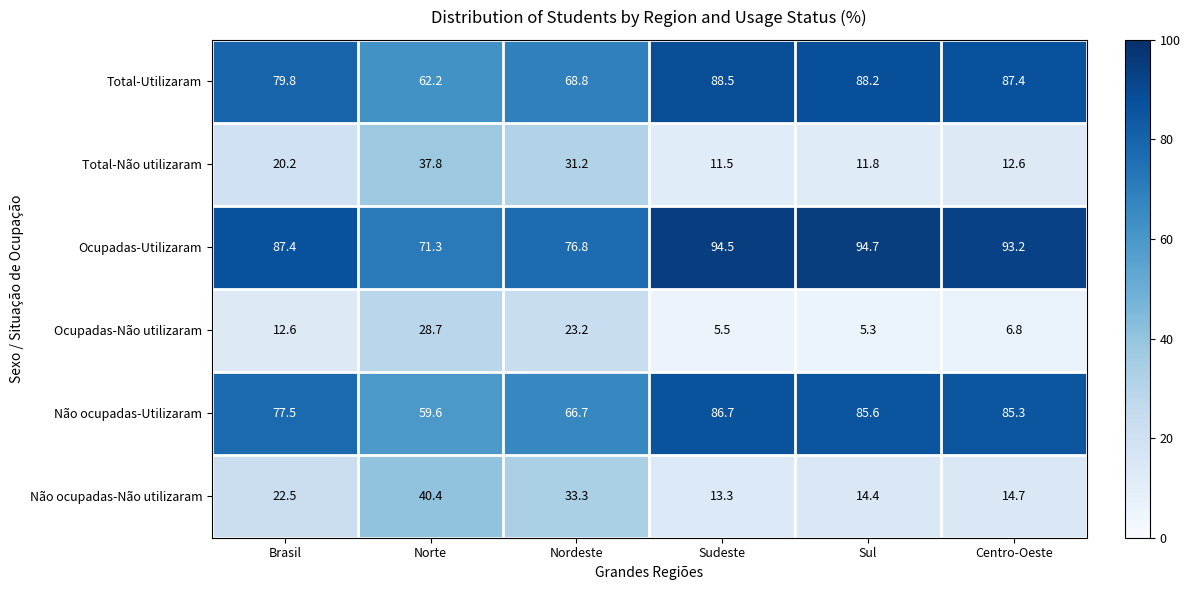

The value of Não ocupadas-Não utilizaram at Brasil is 22.5. True or false?

True